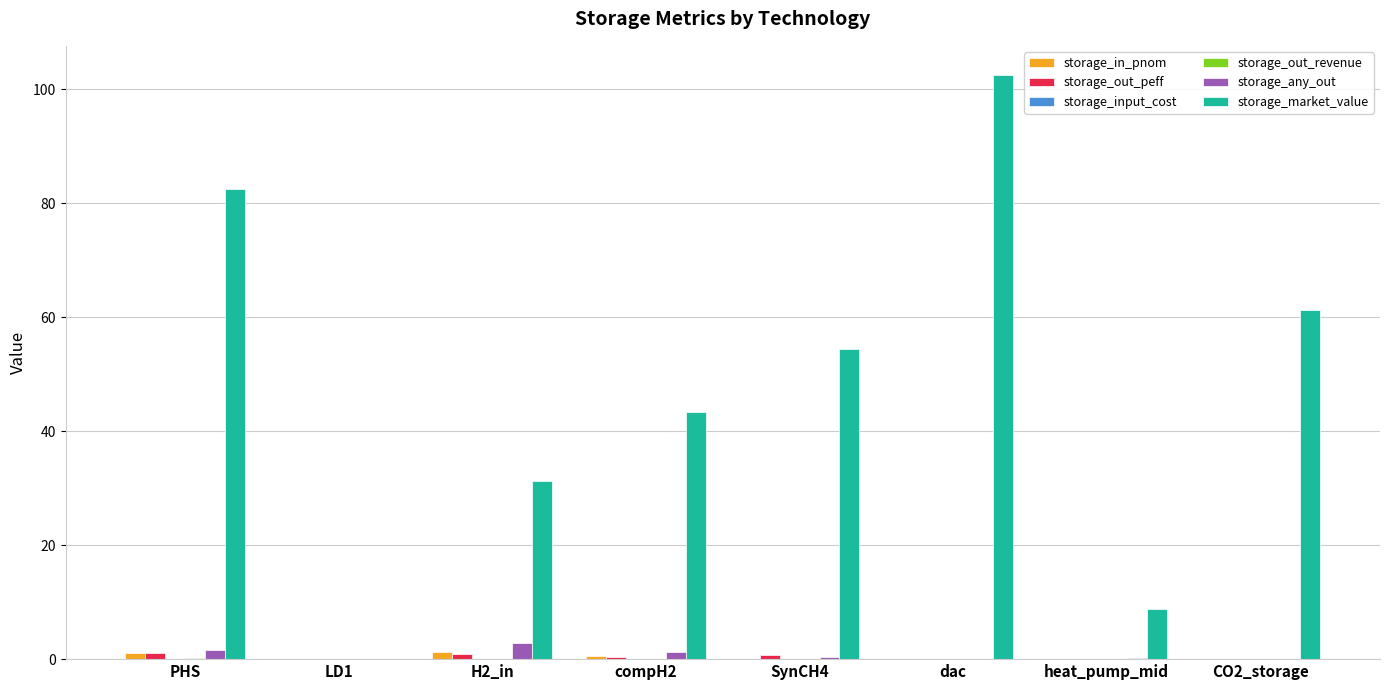

Where does the storage_market_value series first go above 54?

PHS